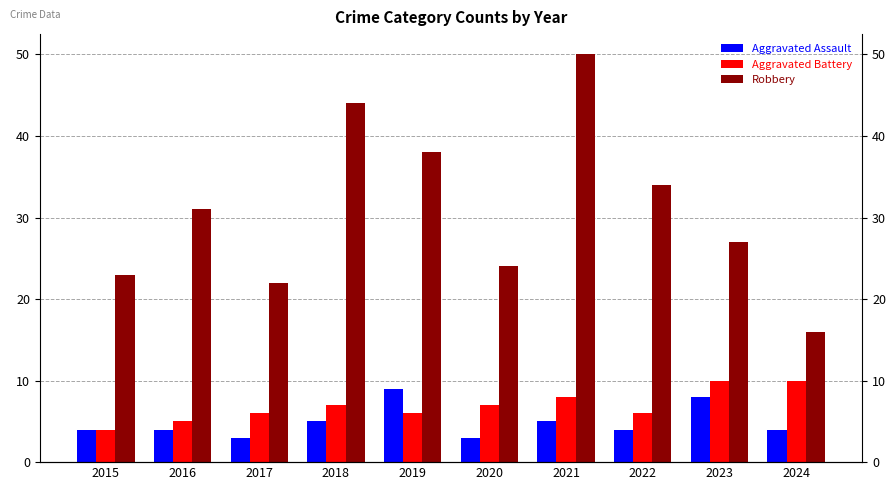

Reading left to right, extract all data points from this chart.

Aggravated Assault: 4	4	3	5	9	3	5	4	8	4
Aggravated Battery: 4	5	6	7	6	7	8	6	10	10
Robbery: 23	31	22	44	38	24	50	34	27	16